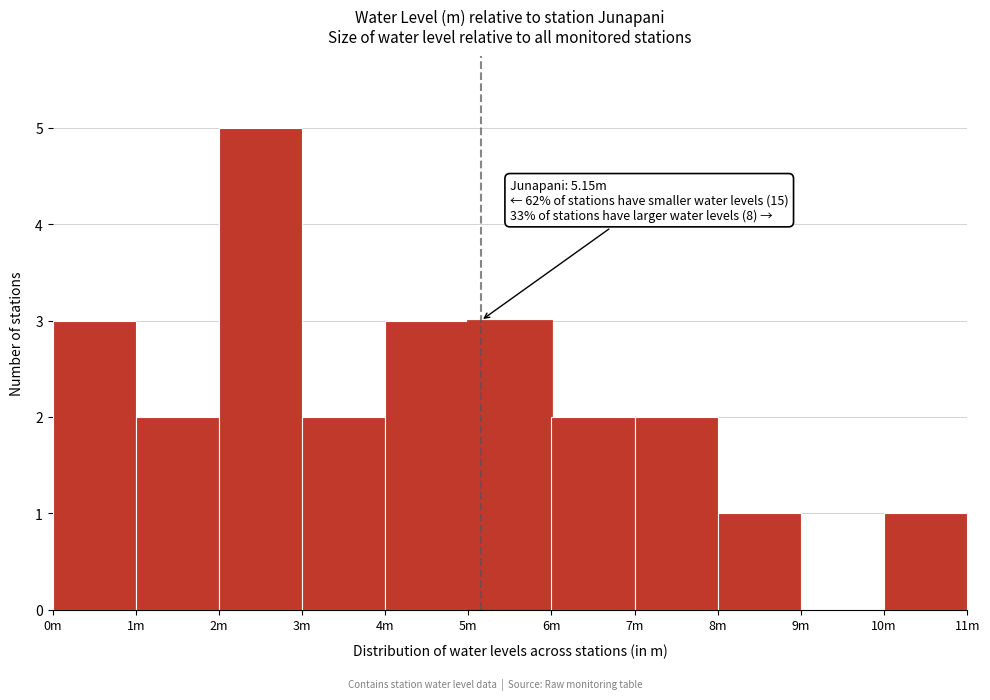

Reading right to left, list all the values displayed in this chart.

10m=1	9m=0	8m=1	7m=2	6m=2	5m=3	4m=3	3m=2	2m=5	1m=2	0m=3